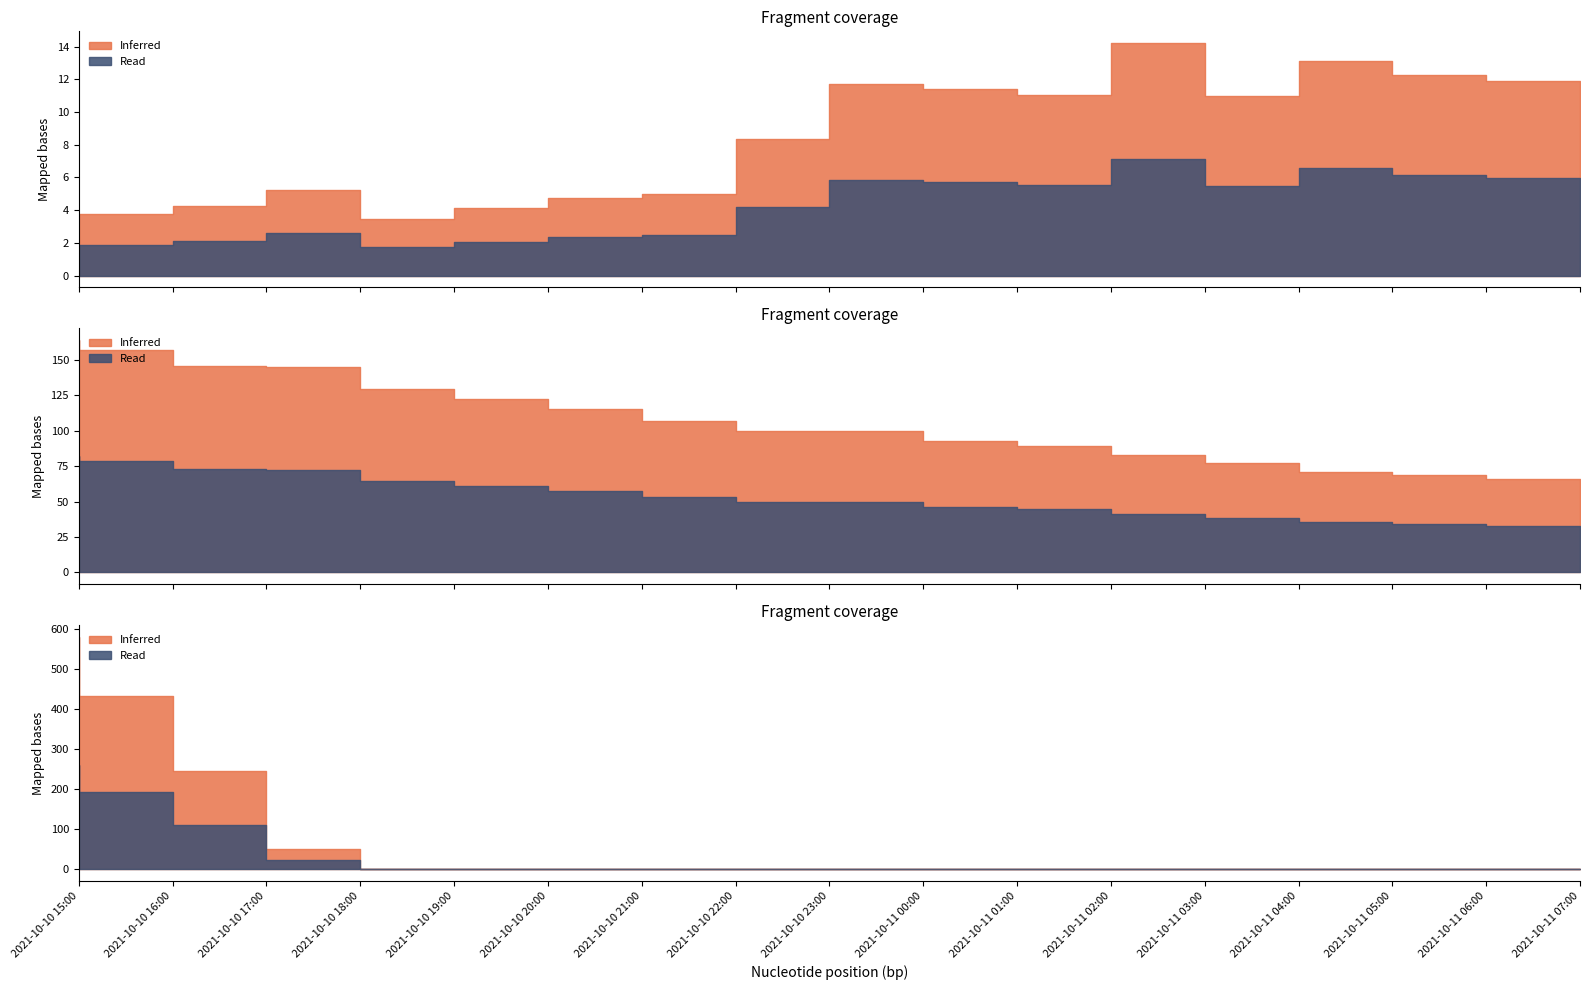

How many categories are shown in the chart?

17